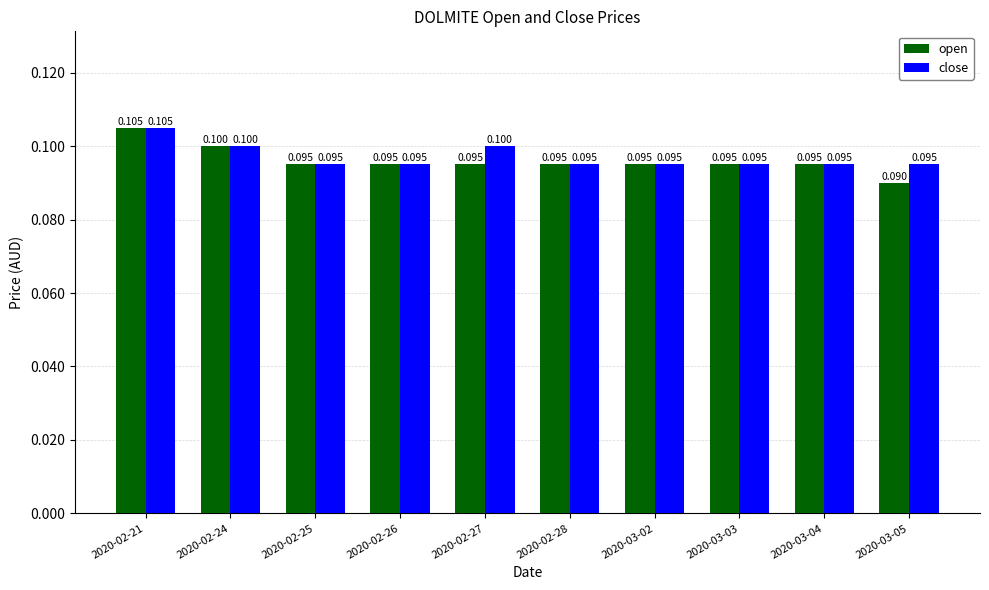

What is the value of the close bar at the 10th from the left?

0.1